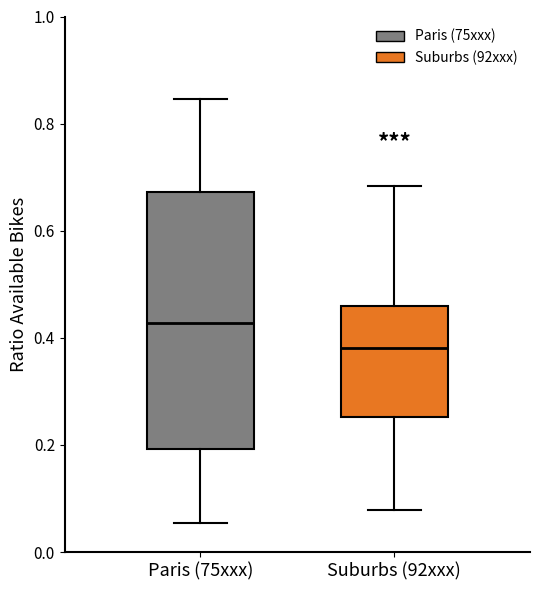

Reading left to right, transcribe this box plot: for each box, give where its median line is, the range the box spans, and where its two whiskers end, as read against the y-axis. The values are not printed on the chart, so give them approximately, as read against the axis.

Paris (75xxx): median 0.42, box 0.20 to 0.68, whiskers 0.06 to 0.84
Suburbs (92xxx): median 0.38, box 0.26 to 0.46, whiskers 0.08 to 0.68